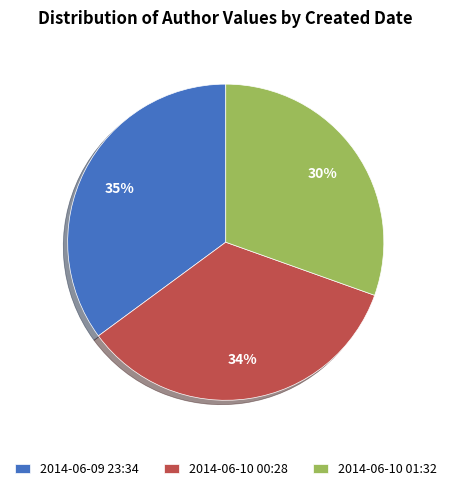

Count the number of slices in the pie.

3